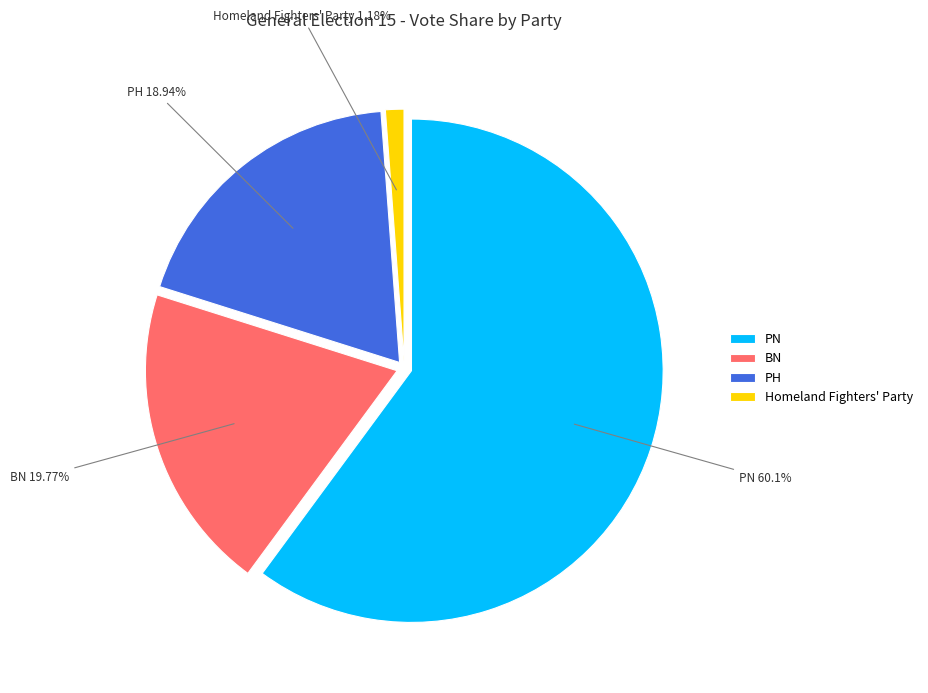

Rank the categories by value from highest to lowest.

PN, BN, PH, Homeland Fighters' Party